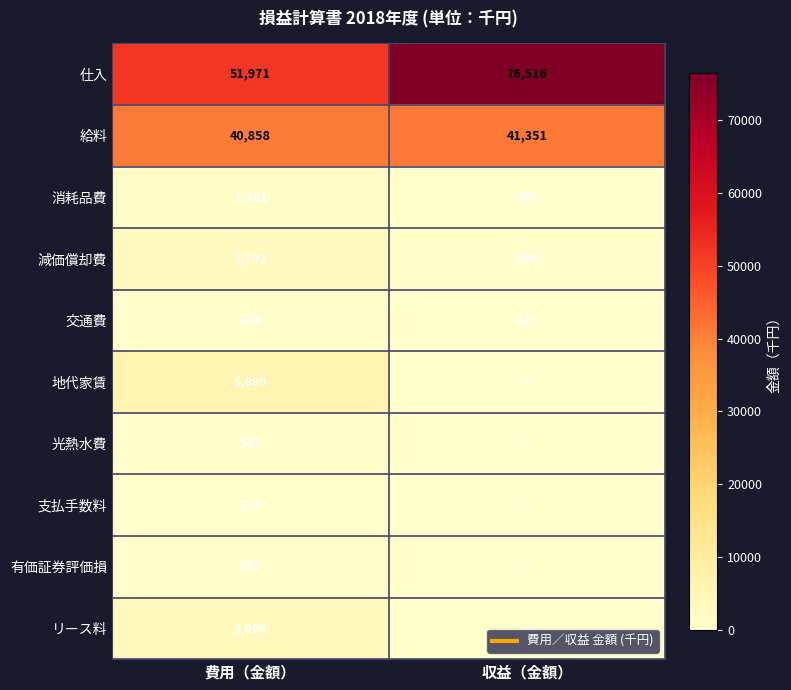

What is the total value across all series at 費用（金額）?

107592